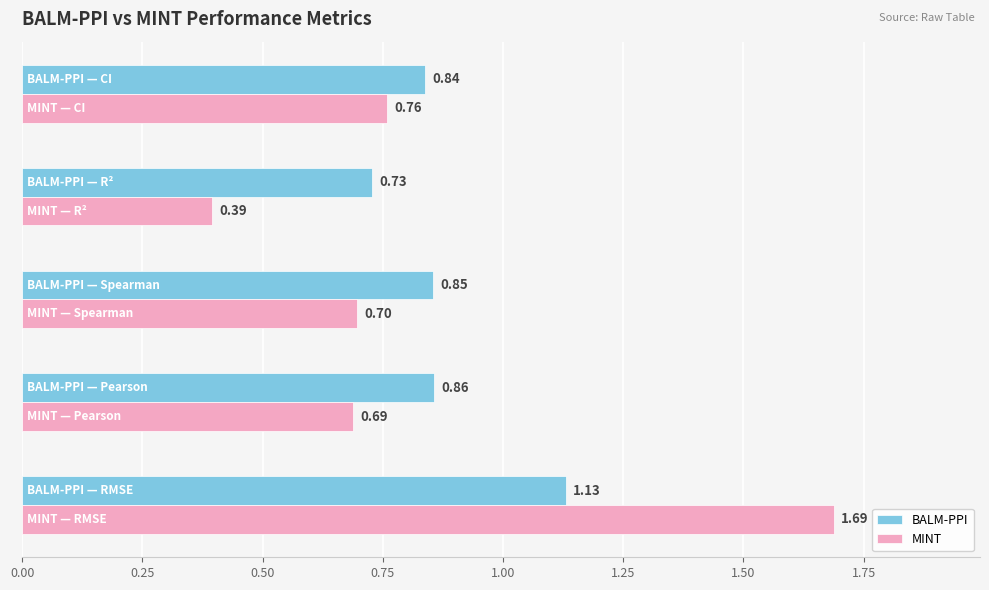

Which series has the widest spread of values?

MINT